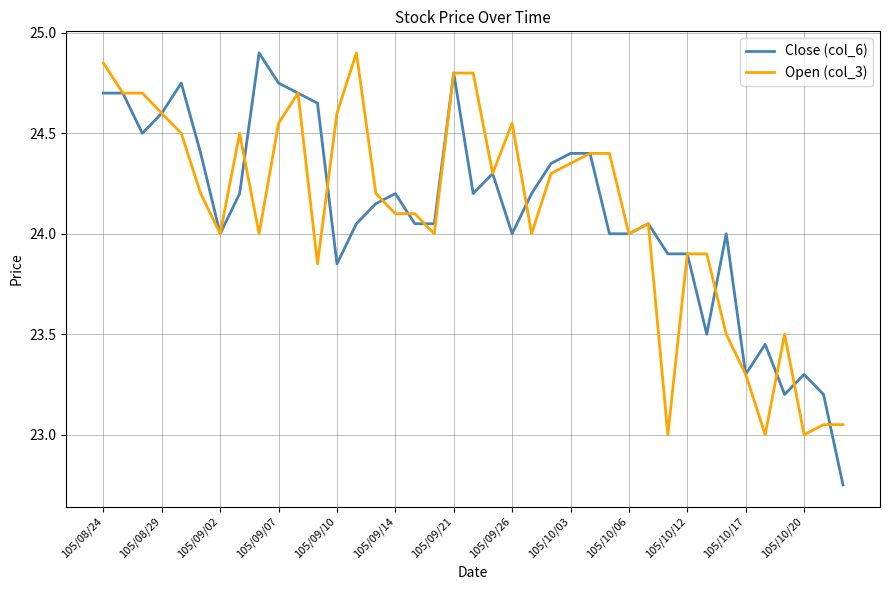

What is the lowest value of the Open (col_3) series?

23.0